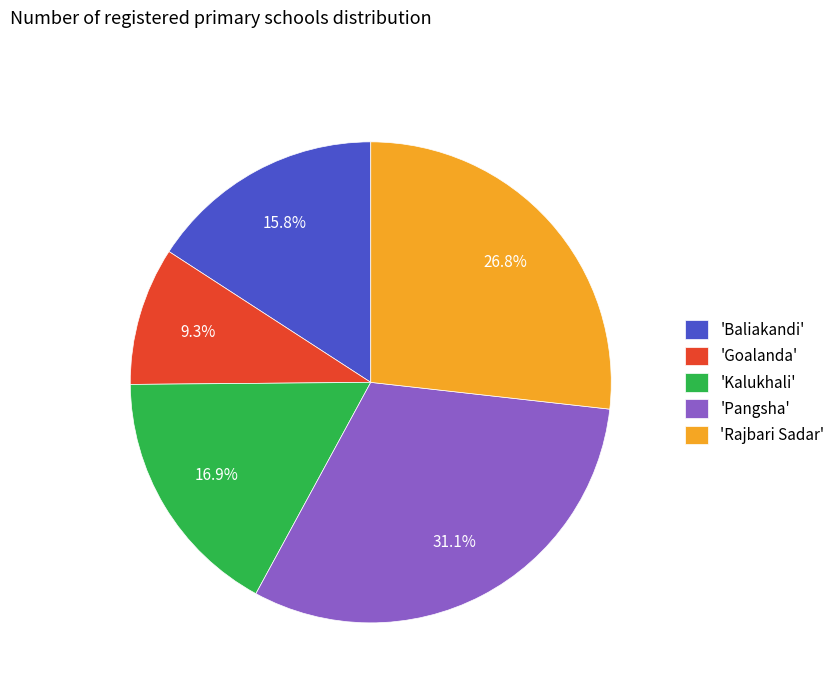

Do 'Goalanda' and 'Baliakandi' together represent more than half of the pie?

No